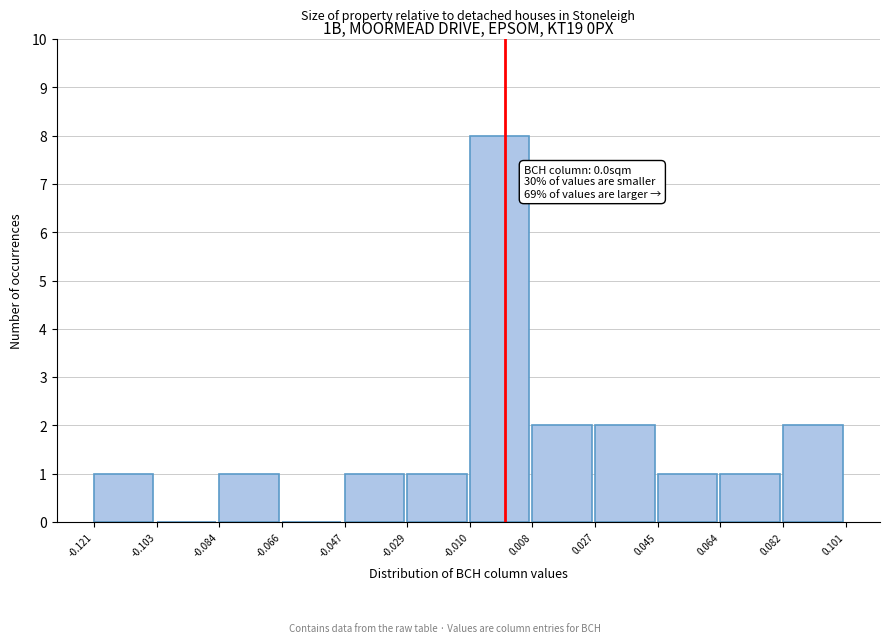

Over which range of the x-axis is the bar tallest?

-0.010 to 0.008